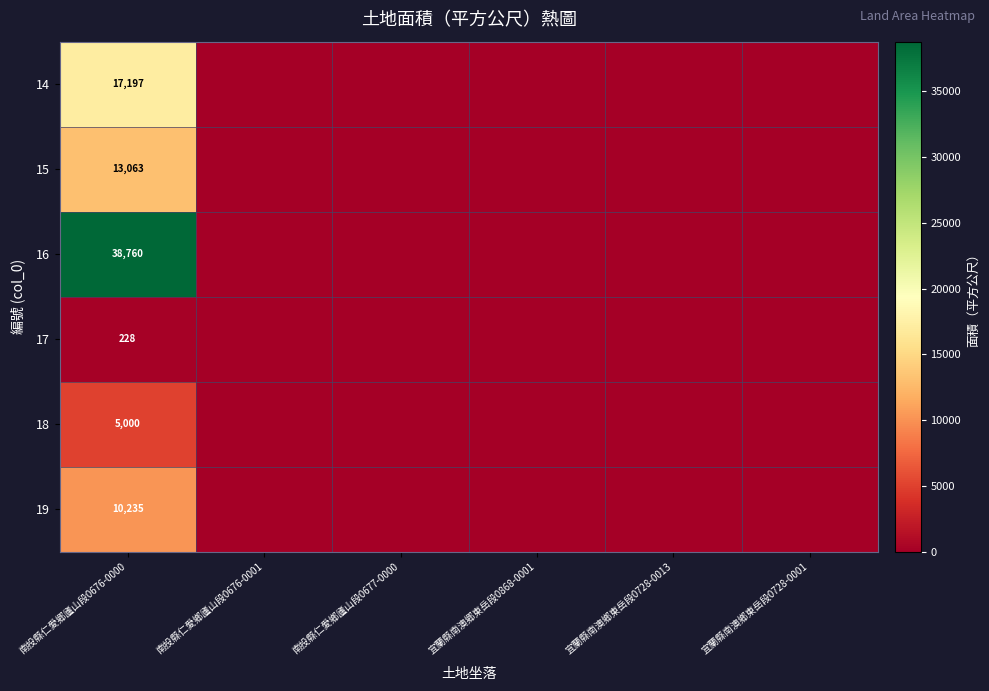

Is it true that 14 equals 10637 at 南投縣仁愛郷廬山段0676-0000?

False